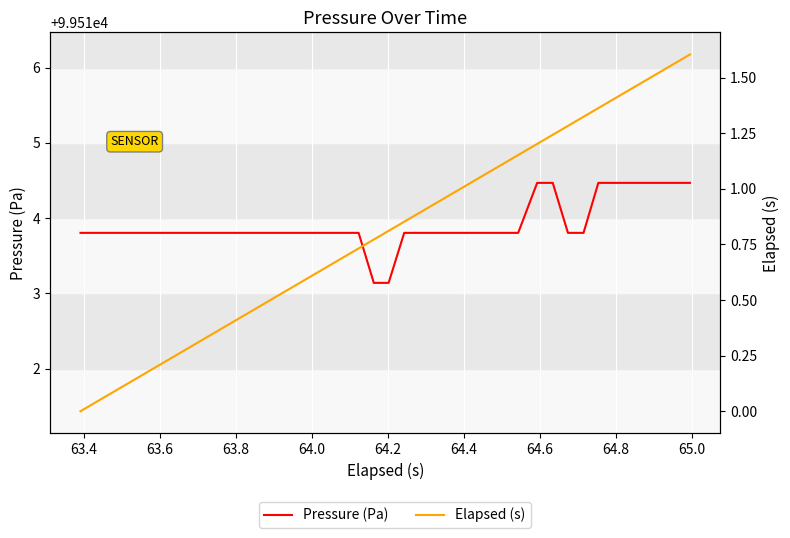

True or false: Elapsed (s) has more than 0 points higher than both neighbors.

False